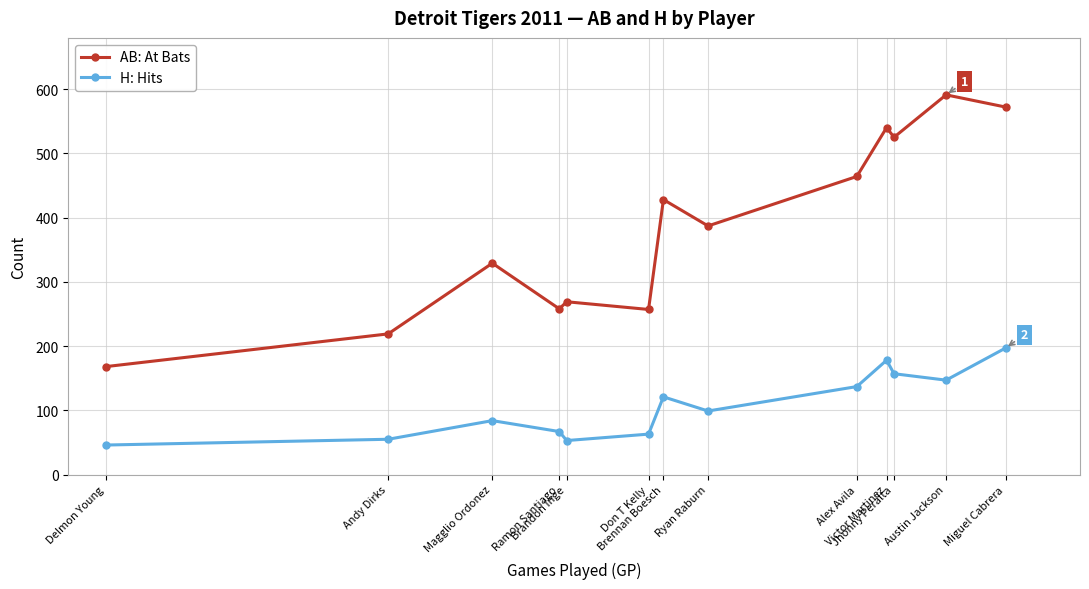

True or false: H: Hits and AB: At Bats cross at least once.

False